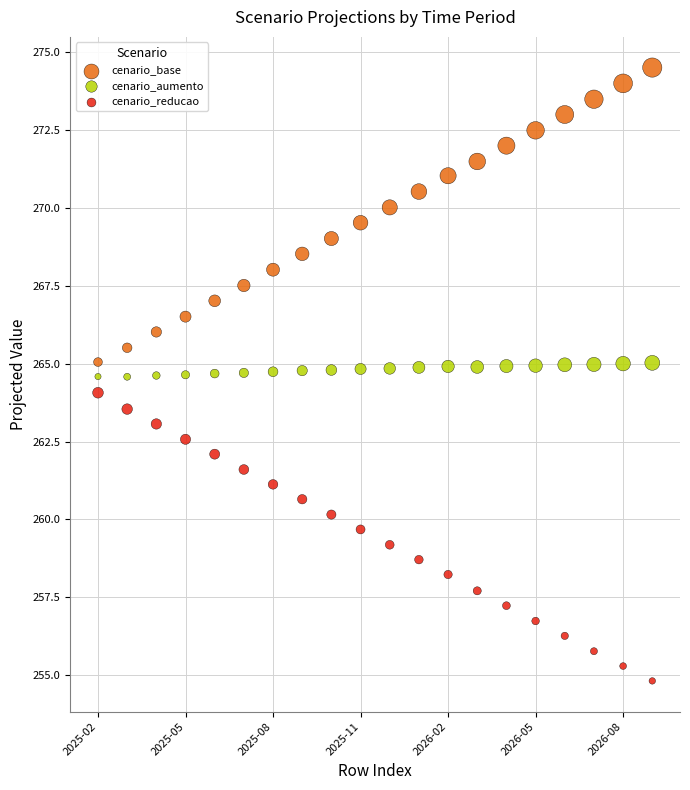

Which series contains the highest Y value?

cenario_base